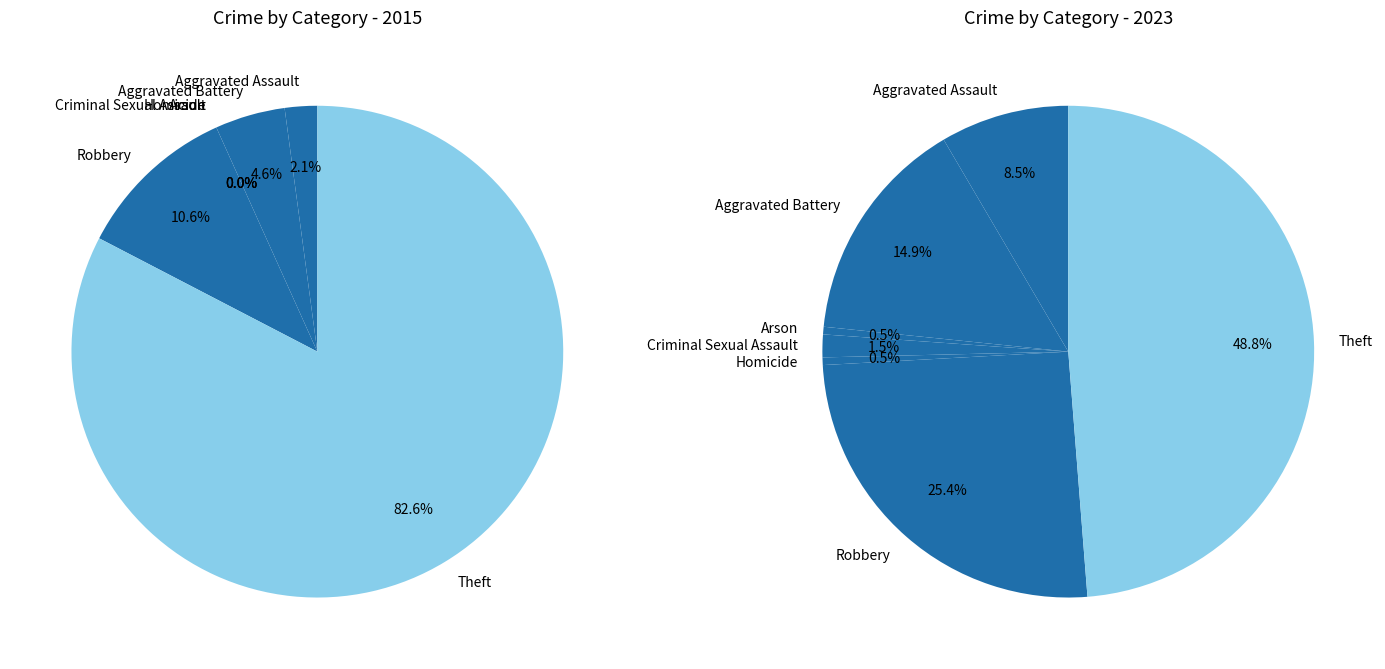

What is the total percentage of 5 and 6?

74.1%